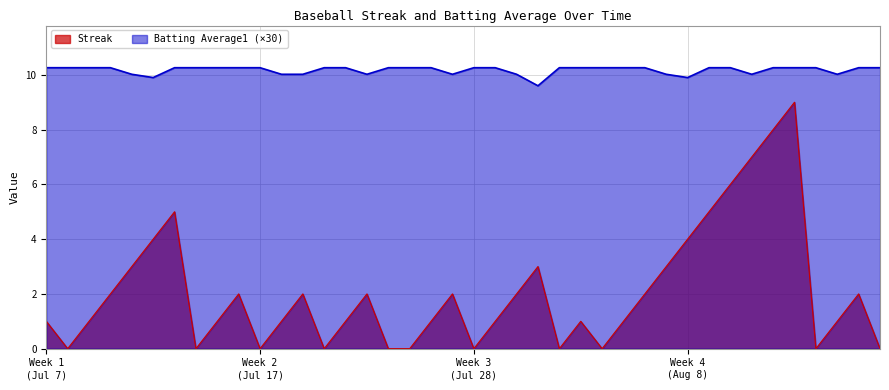

What is the sum of all Batting Average1 values?

406.9